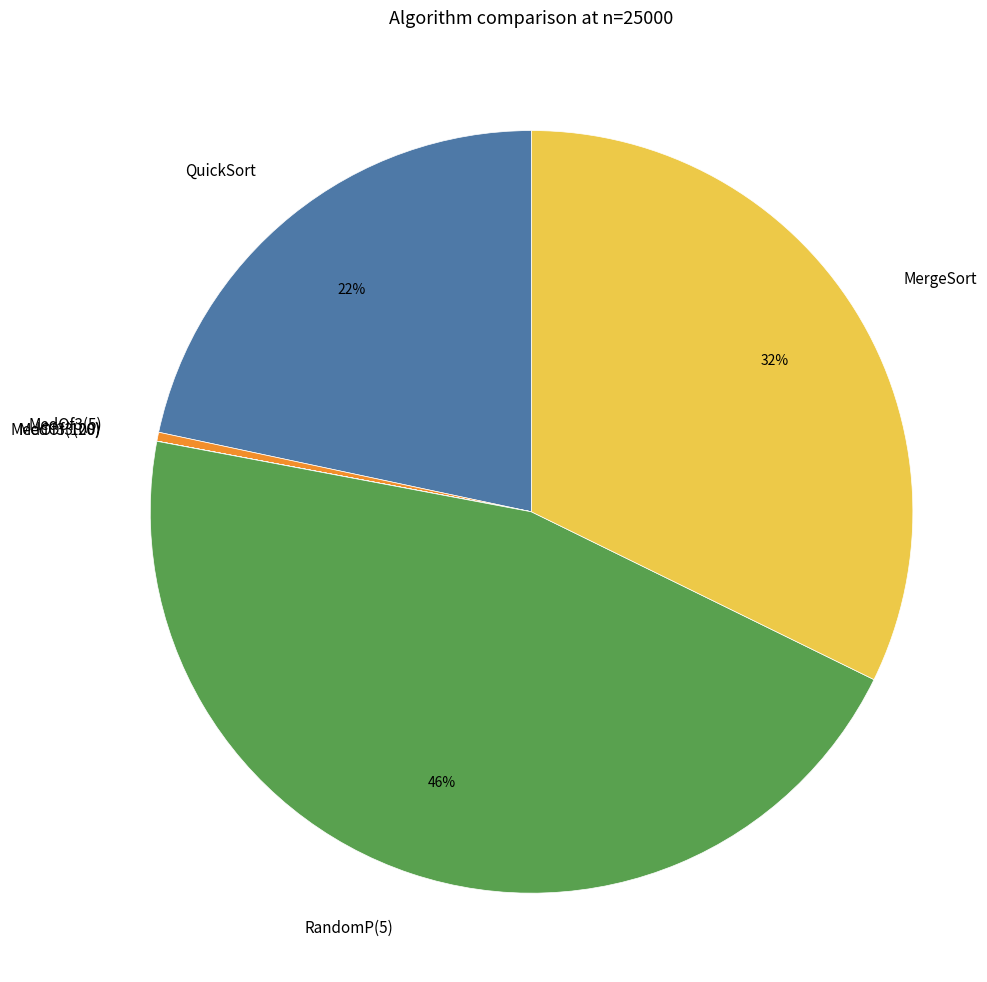

Is the sum of MedOf3(5) and MergeSort greater than half?

No